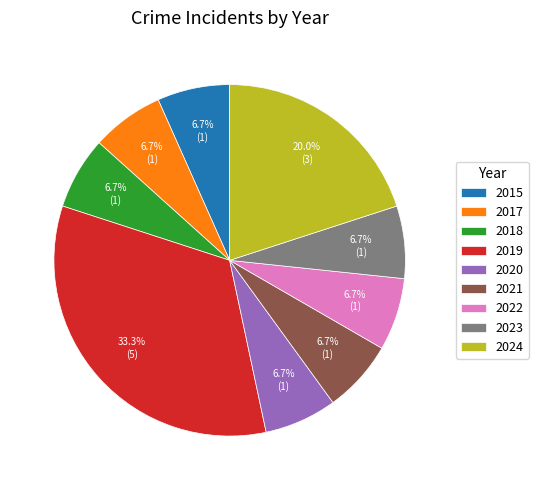

Between 2017 and 2019, which is larger?

2019